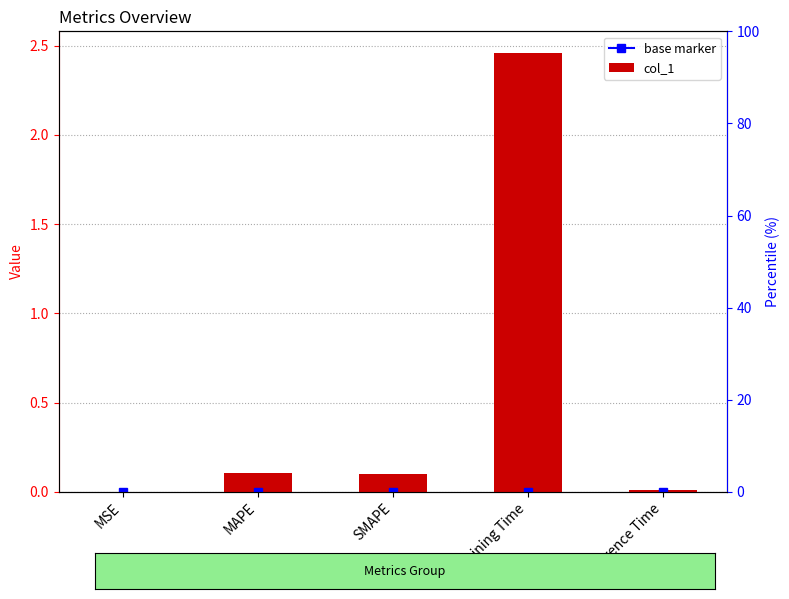

What position from the right is Inference Time?

1